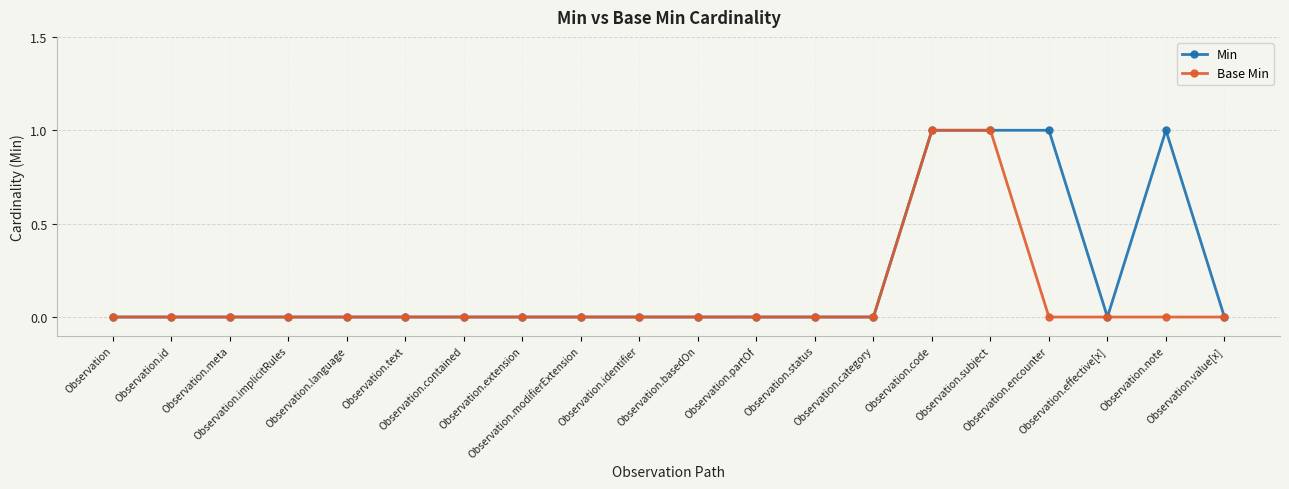

What position from the right is Observation.text?

15